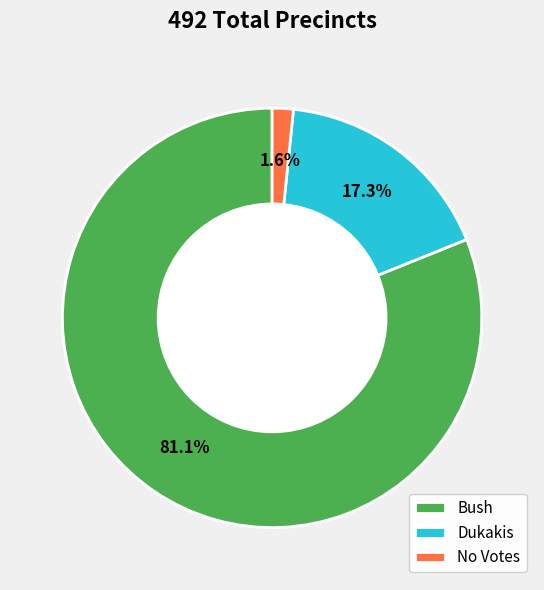

How many segments does this pie chart have?

3